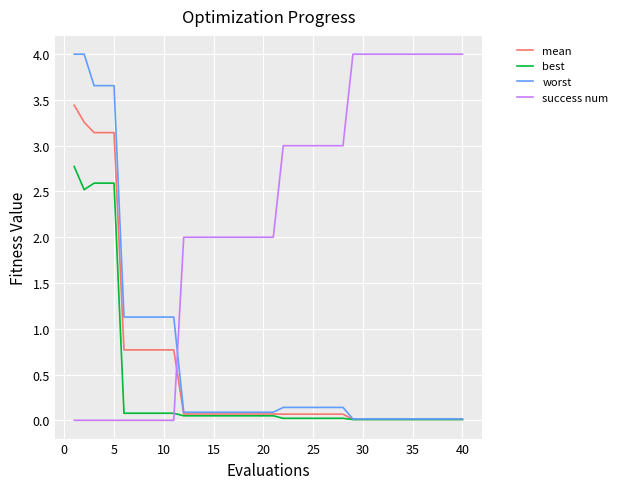

After their last crossing, which series has the higher values: success num or best?

success num